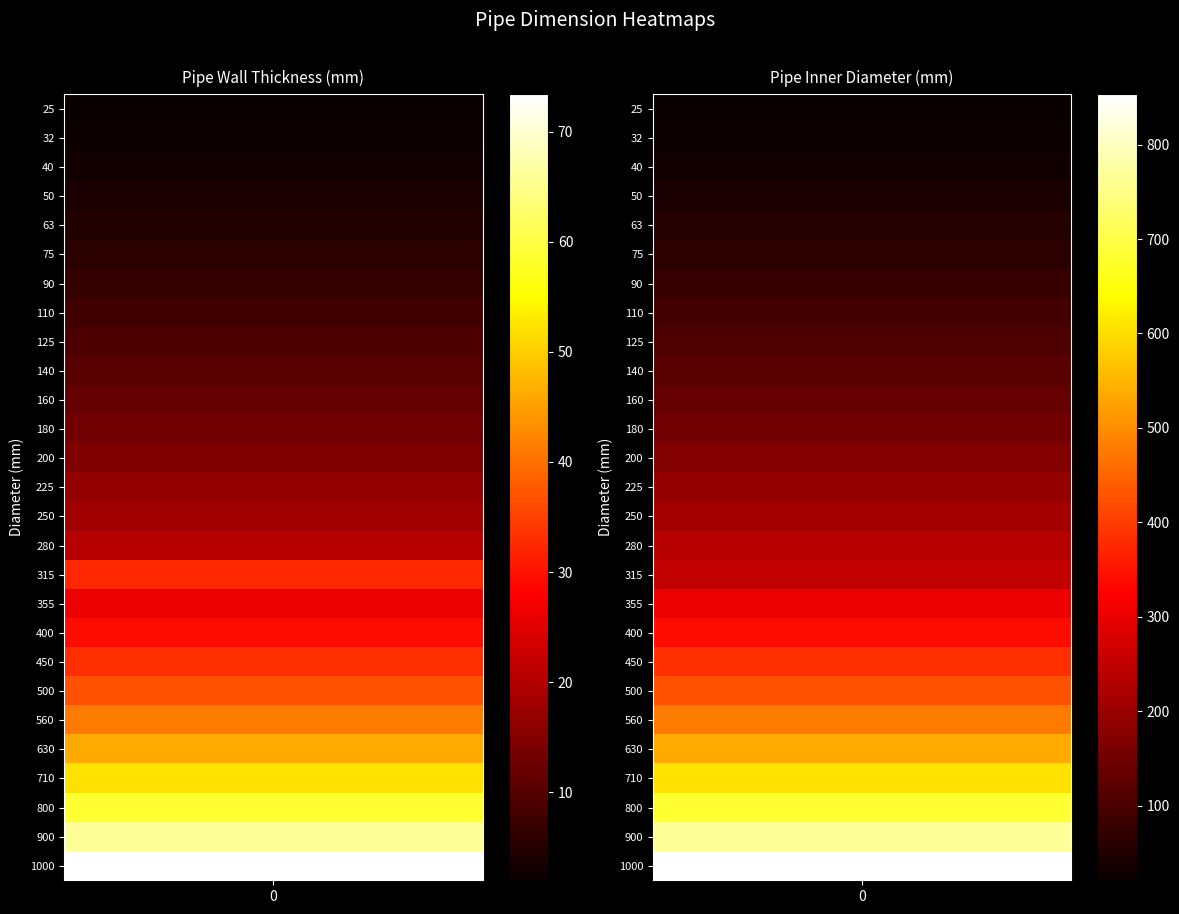

How many distinct data groups are displayed?

27